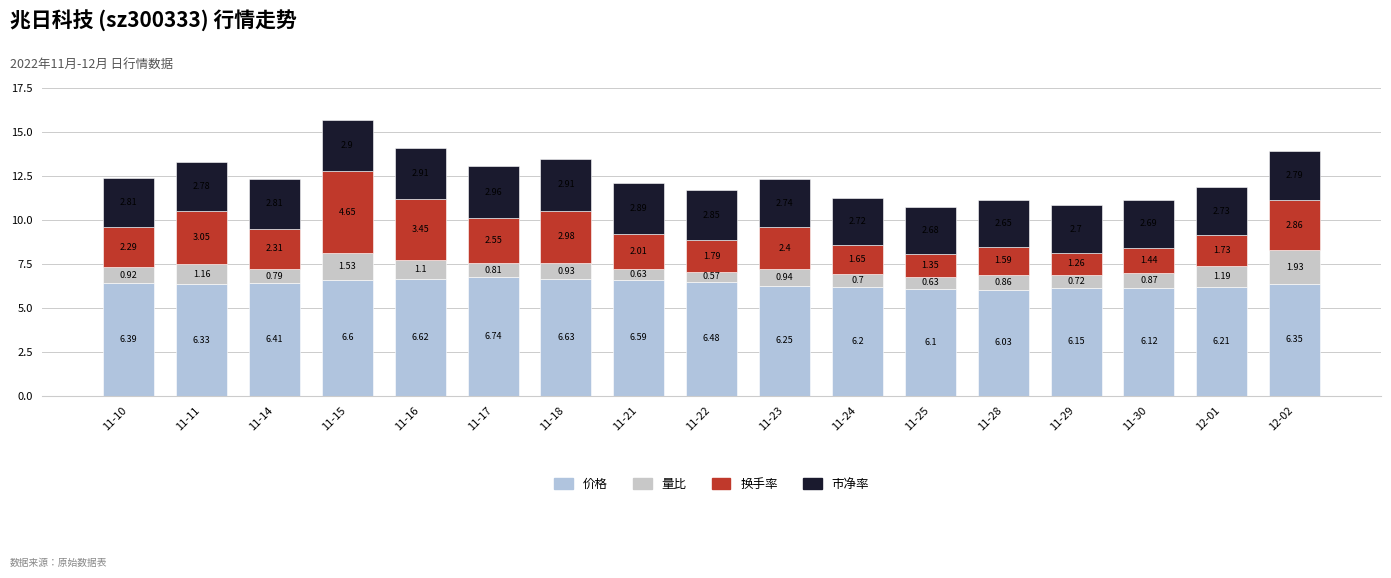

Which series has the largest total across all categories?

价格